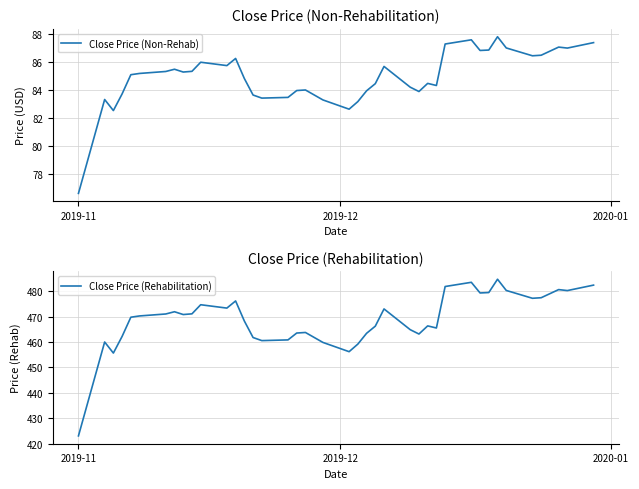

Is this an area chart (filled region under the line)?

No